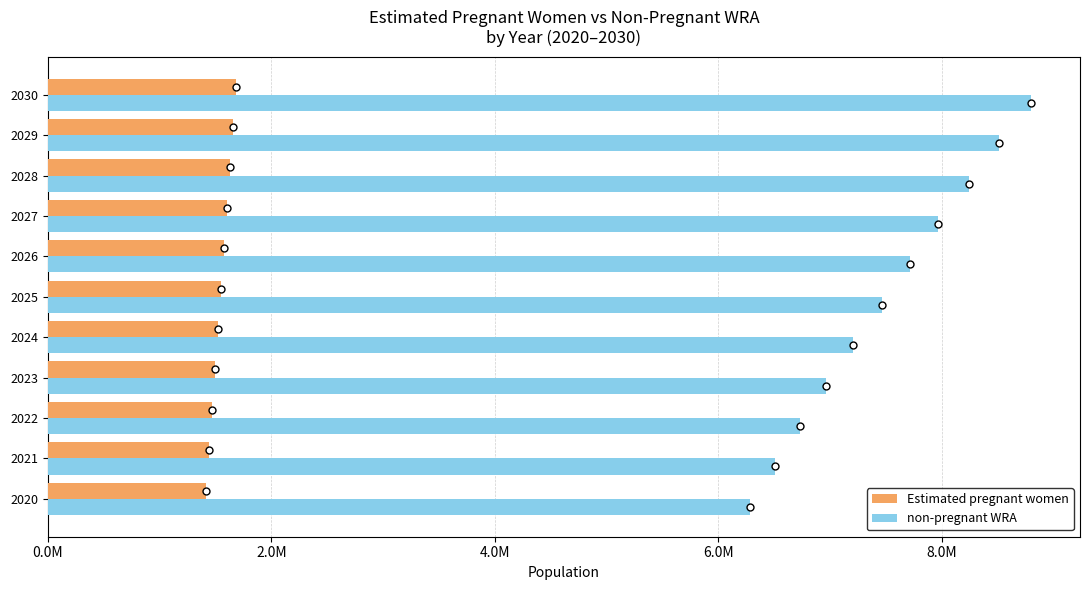

What are all the series names shown in the legend?

Estimated pregnant women, non-pregnant WRA